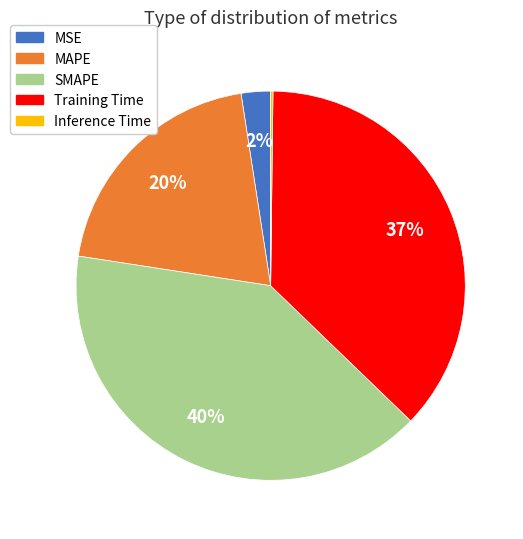

Does any single category account for the majority?

No